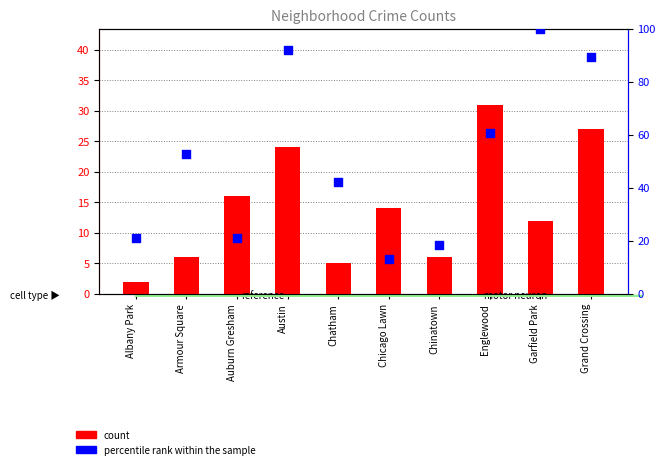

Is the value of percentile rank within the sample at Austin greater than the value of count at Austin?

Yes